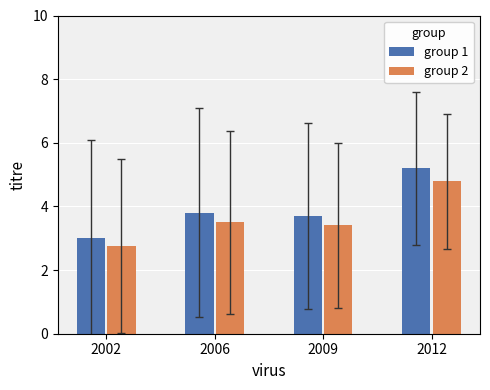

Is the value of group 2 at 2012 greater than the value of group 1 at 2012?

No